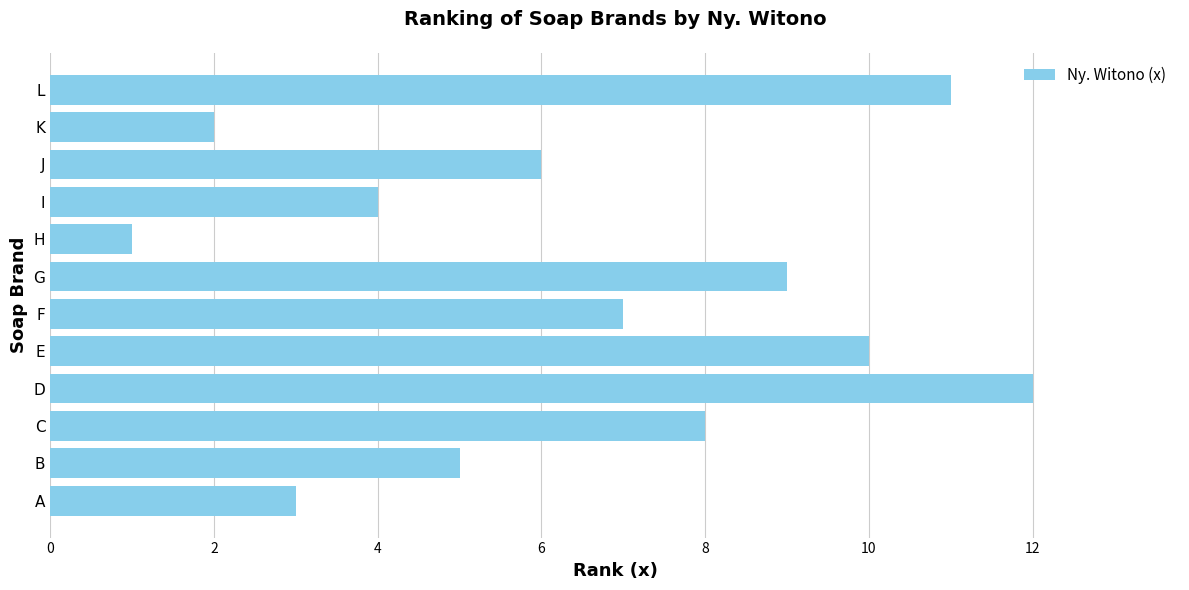

Rank the categories by value from lowest to highest.

H, K, A, I, B, J, F, C, G, E, L, D